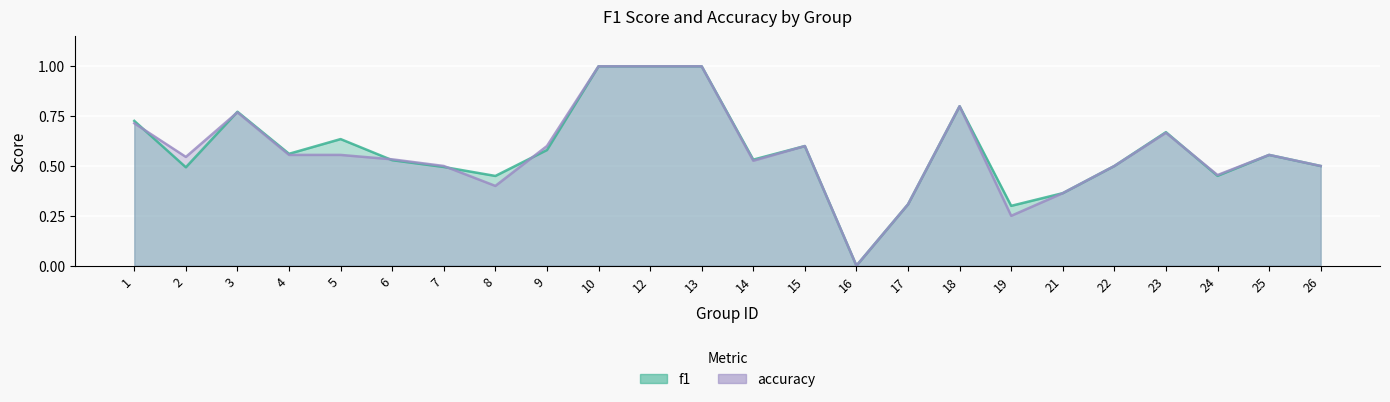

Is it true that accuracy equals 0.6 at 24?

False